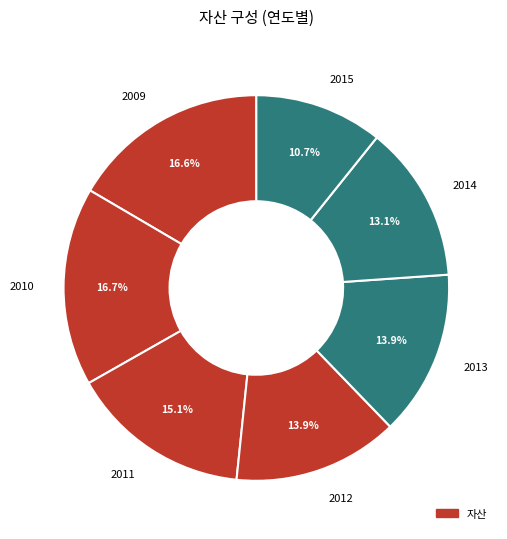

Which has a higher value, 2011 or 2015?

2011